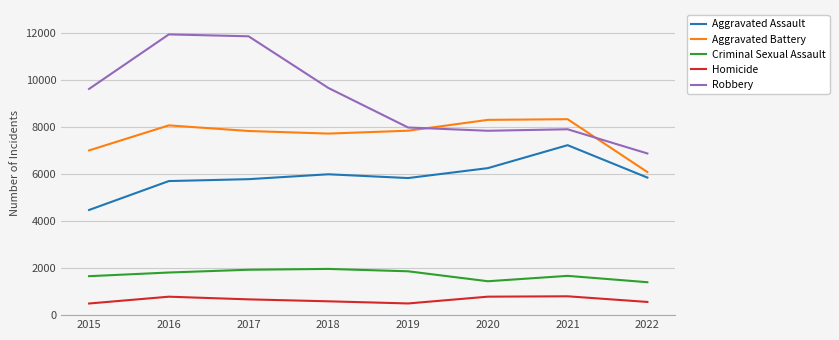

At how many categories does at least one series exceed 4318?

8